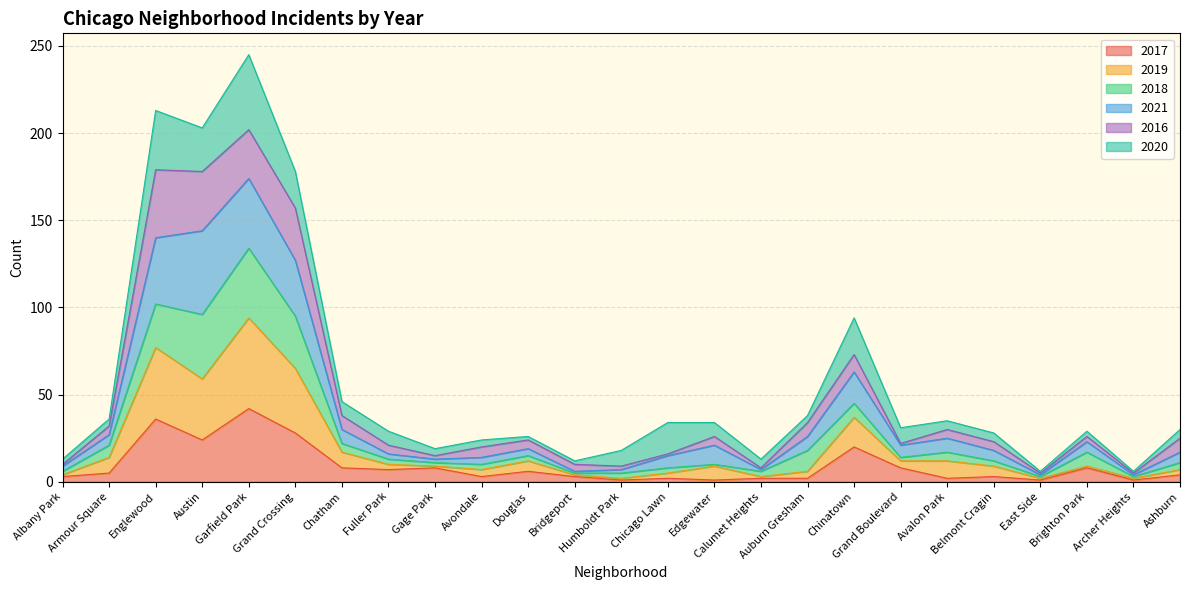

Between Auburn Gresham and Fuller Park, which is larger?

Fuller Park